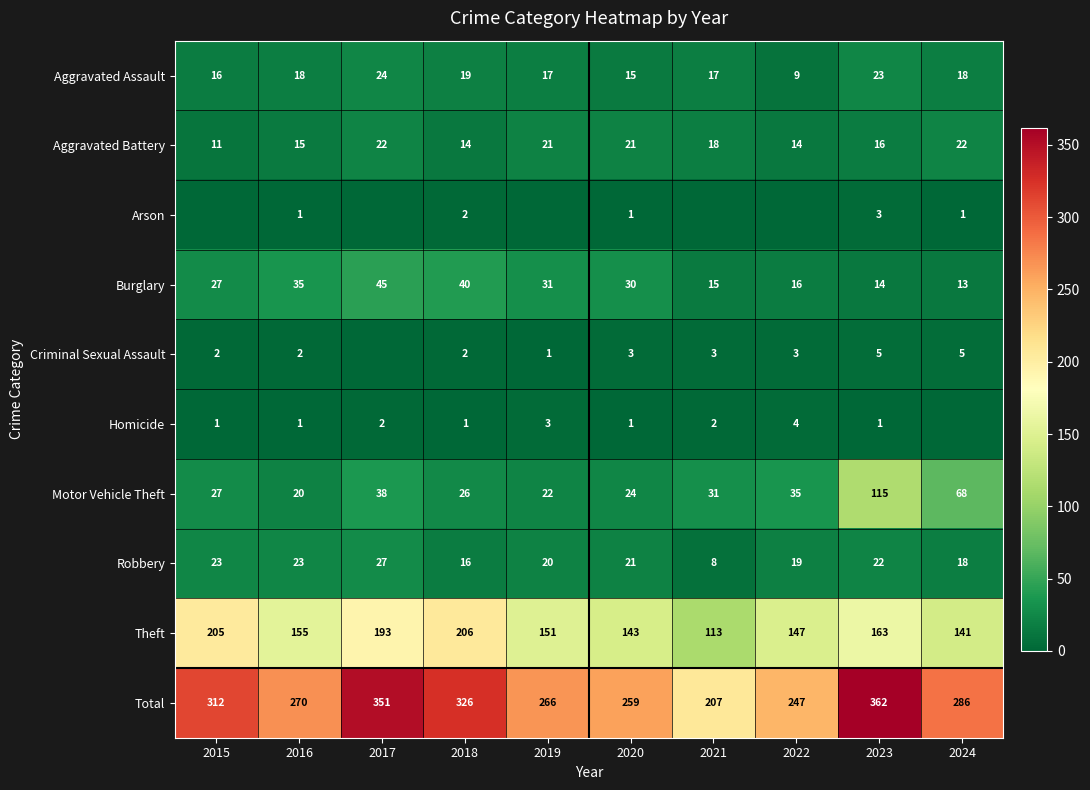

What is the difference between the maximum and second lowest values in the Aggravated Assault series?

9